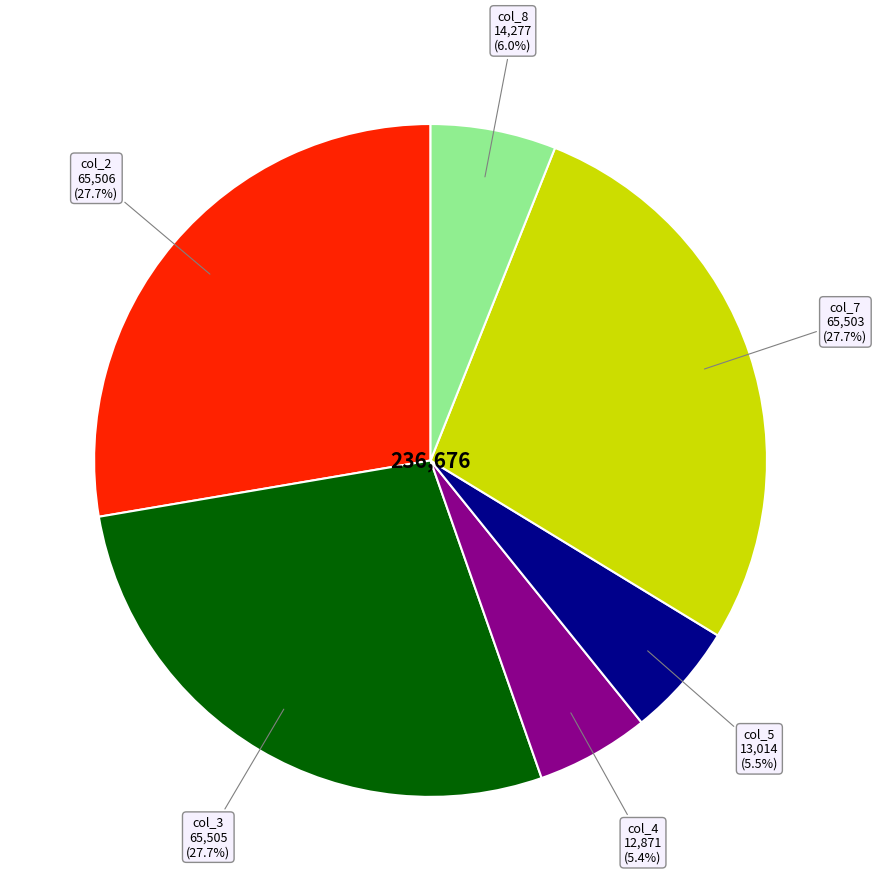

How many slices are in this pie chart?

6